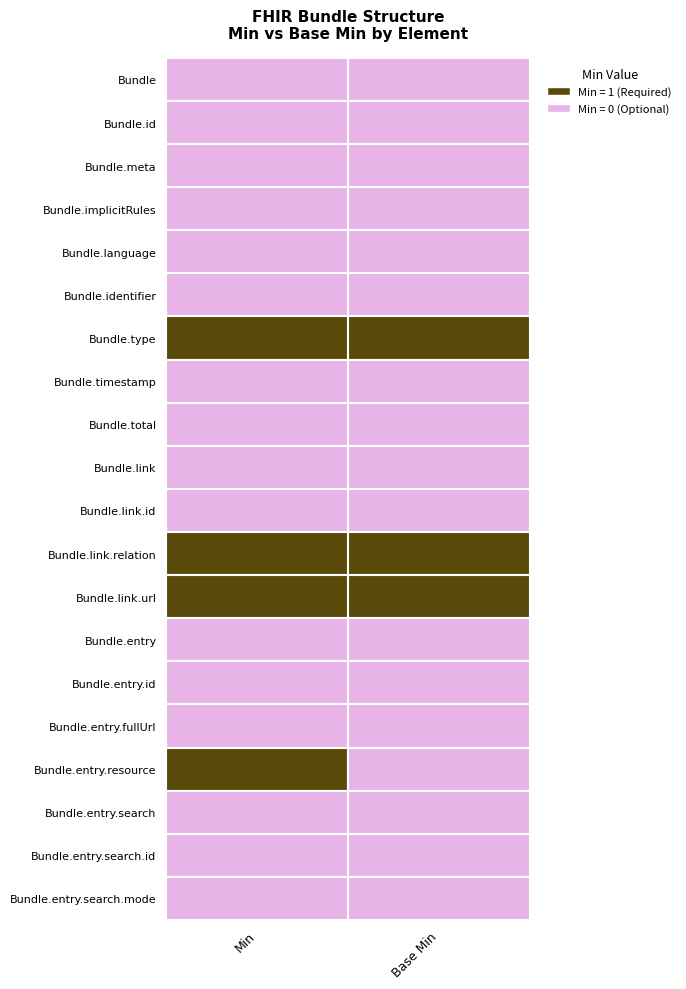

Reading left to right, what are all the values shown in this chart?

Bundle: 0	0
Bundle.id: 0	0
Bundle.meta: 0	0
Bundle.implicitRules: 0	0
Bundle.language: 0	0
Bundle.identifier: 0	0
Bundle.type: 1	1
Bundle.timestamp: 0	0
Bundle.total: 0	0
Bundle.link: 0	0
Bundle.link.id: 0	0
Bundle.link.relation: 1	1
Bundle.link.url: 1	1
Bundle.entry: 0	0
Bundle.entry.id: 0	0
Bundle.entry.fullUrl: 0	0
Bundle.entry.resource: 1	0
Bundle.entry.search: 0	0
Bundle.entry.search.id: 0	0
Bundle.entry.search.mode: 0	0